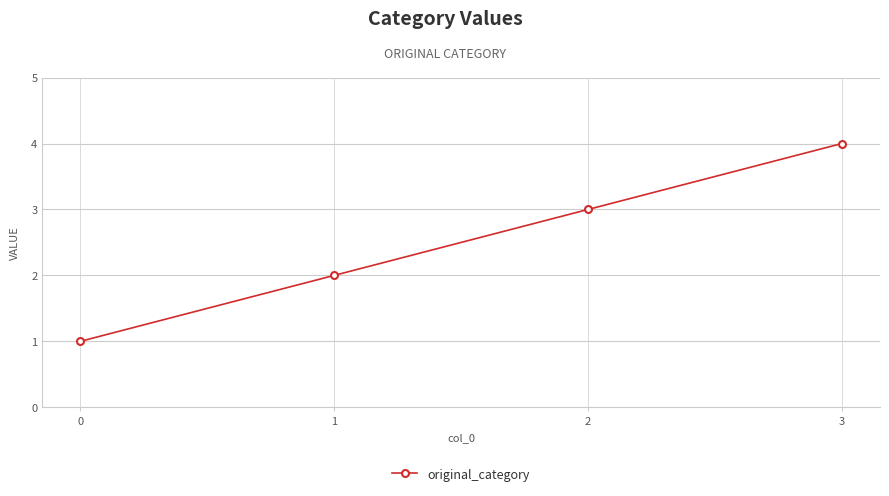

What is the change in value from 2 to 3?

+1